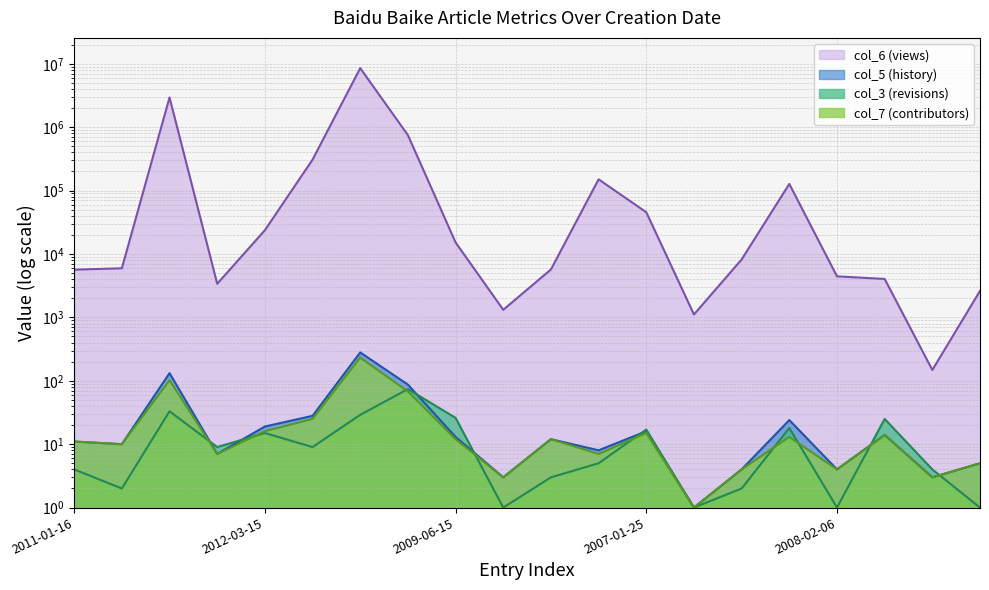

Reading left to right, extract all data points from this chart.

col_6 (views): 2011-01-16=5659	2010-06-17=5947	2006-04-22=2940718	2009-03-05=3388	2012-03-15=23713	2007-07-23=307677	2006-04-22=8536607	2006-12-20=748977	2009-06-15=15214	2010-10-04=1317	2007-02-18=5702	2006-12-31=150474	2007-01-25=45512	2015-01-03=1111	2007-12-10=8194	2006-05-19=127195	2008-02-06=4439	2006-08-01=4037	2013-12-09=148	2013-01-16=2614
col_3 (revisions): 2011-01-16=4	2010-06-17=2	2006-04-22=33	2009-03-05=9	2012-03-15=15	2007-07-23=9	2006-04-22=29	2006-12-20=74	2009-06-15=26	2010-10-04=1	2007-02-18=3	2006-12-31=5	2007-01-25=17	2015-01-03=1	2007-12-10=2	2006-05-19=18	2008-02-06=1	2006-08-01=25	2013-12-09=4	2013-01-16=1
col_5 (history): 2011-01-16=11	2010-06-17=10	2006-04-22=132	2009-03-05=7	2012-03-15=19	2007-07-23=28	2006-04-22=280	2006-12-20=87	2009-06-15=13	2010-10-04=3	2007-02-18=12	2006-12-31=8	2007-01-25=16	2015-01-03=1	2007-12-10=4	2006-05-19=24	2008-02-06=4	2006-08-01=14	2013-12-09=3	2013-01-16=5
col_7 (contributors): 2011-01-16=11	2010-06-17=10	2006-04-22=102	2009-03-05=7	2012-03-15=16	2007-07-23=25	2006-04-22=232	2006-12-20=68	2009-06-15=12	2010-10-04=3	2007-02-18=12	2006-12-31=7	2007-01-25=15	2015-01-03=1	2007-12-10=4	2006-05-19=13	2008-02-06=4	2006-08-01=14	2013-12-09=3	2013-01-16=5